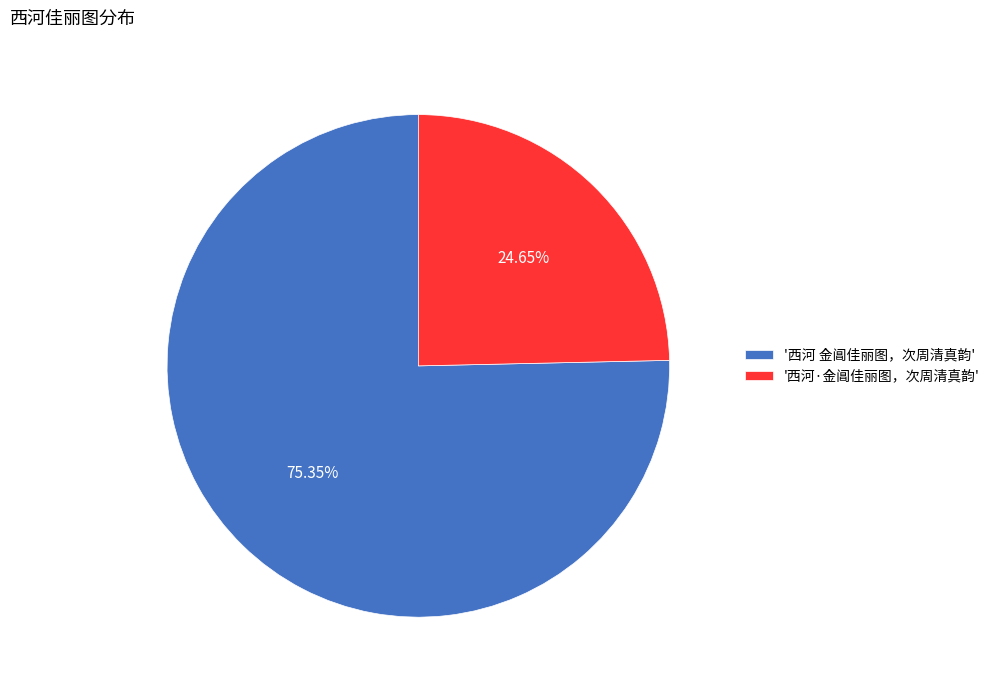

Count the number of slices in the pie.

2